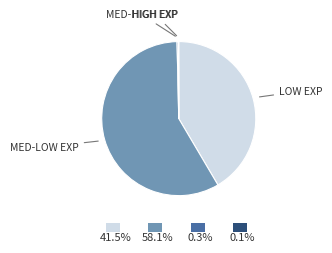

Does any single category account for the majority?

Yes